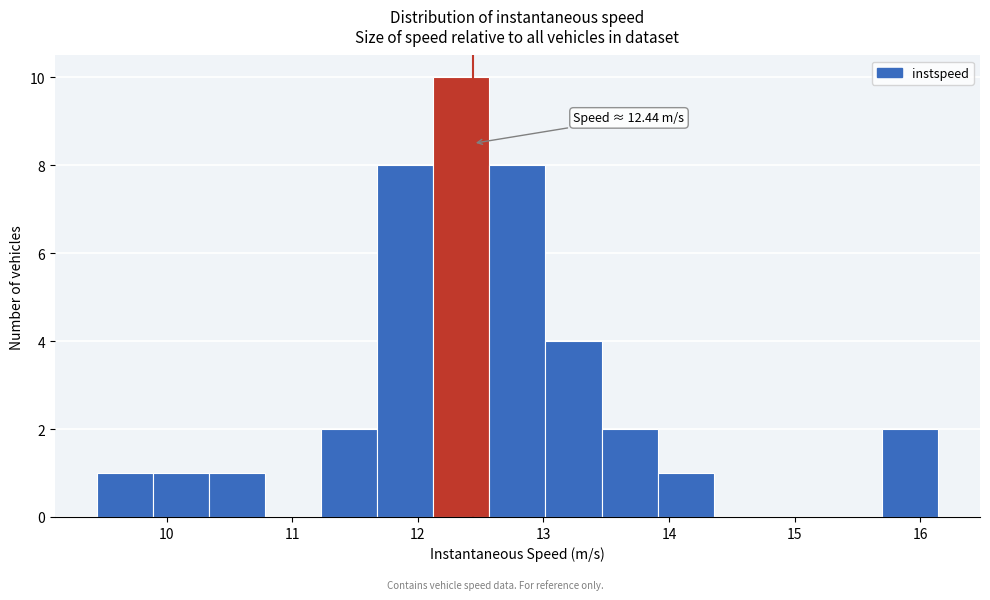

Which range on the x-axis has the tallest bar?

12.1 to 12.6